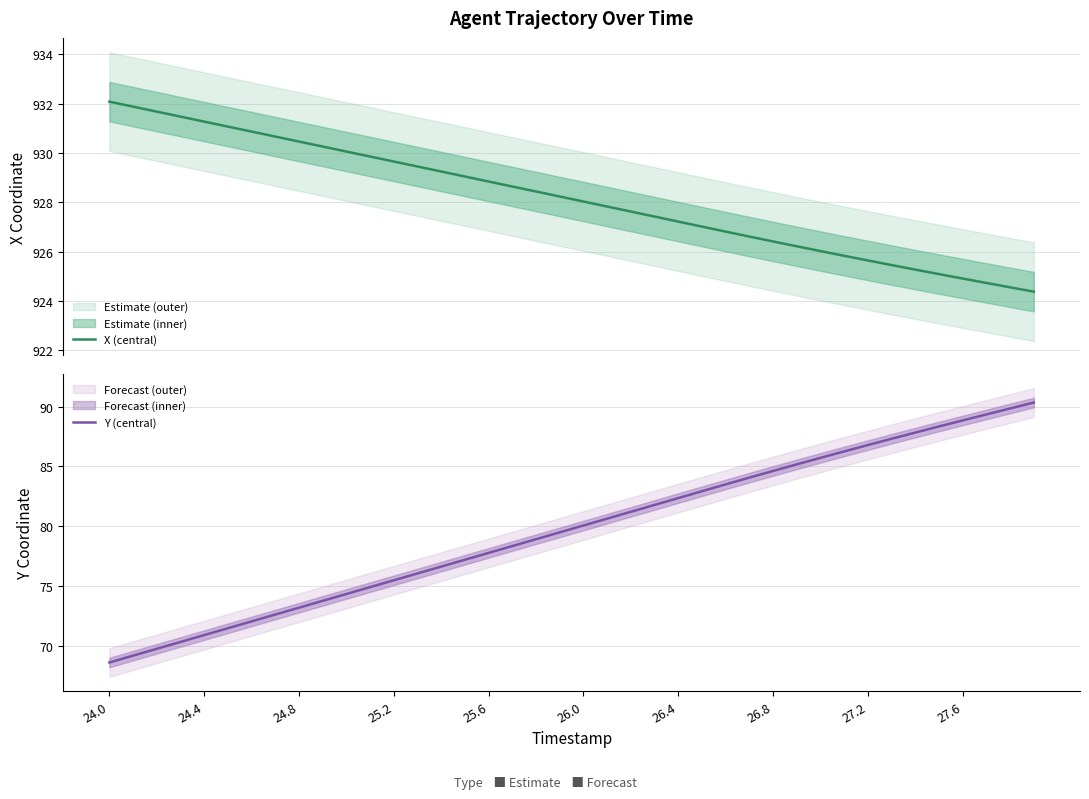

Does the chart have visible grid lines?

Yes